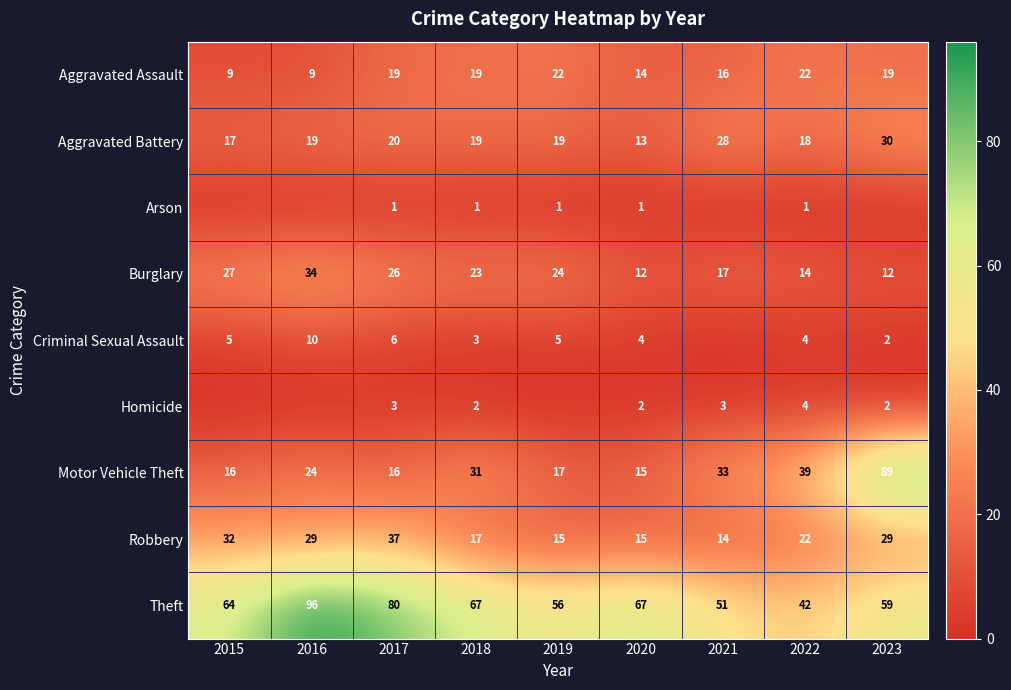

What is the spread (max minus min) of values at 2018?

66